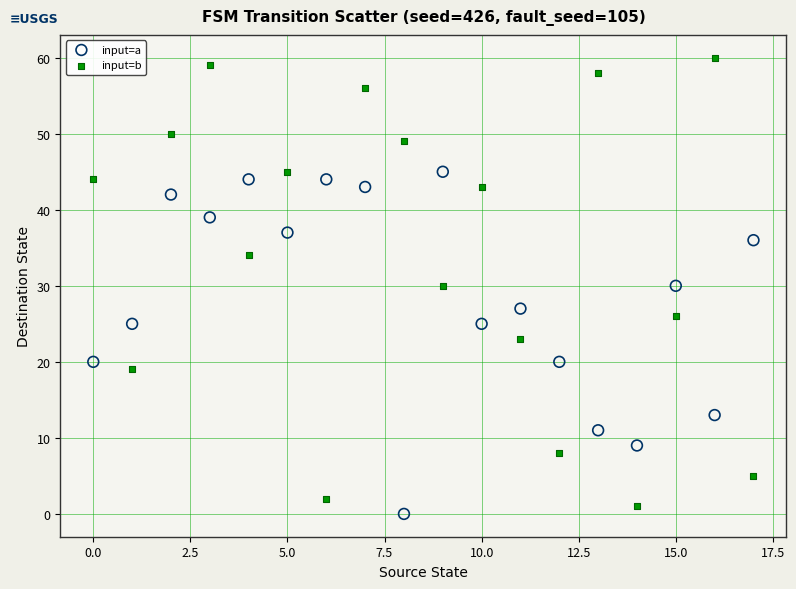

Which series has the largest Y range (max minus min)?

input=b